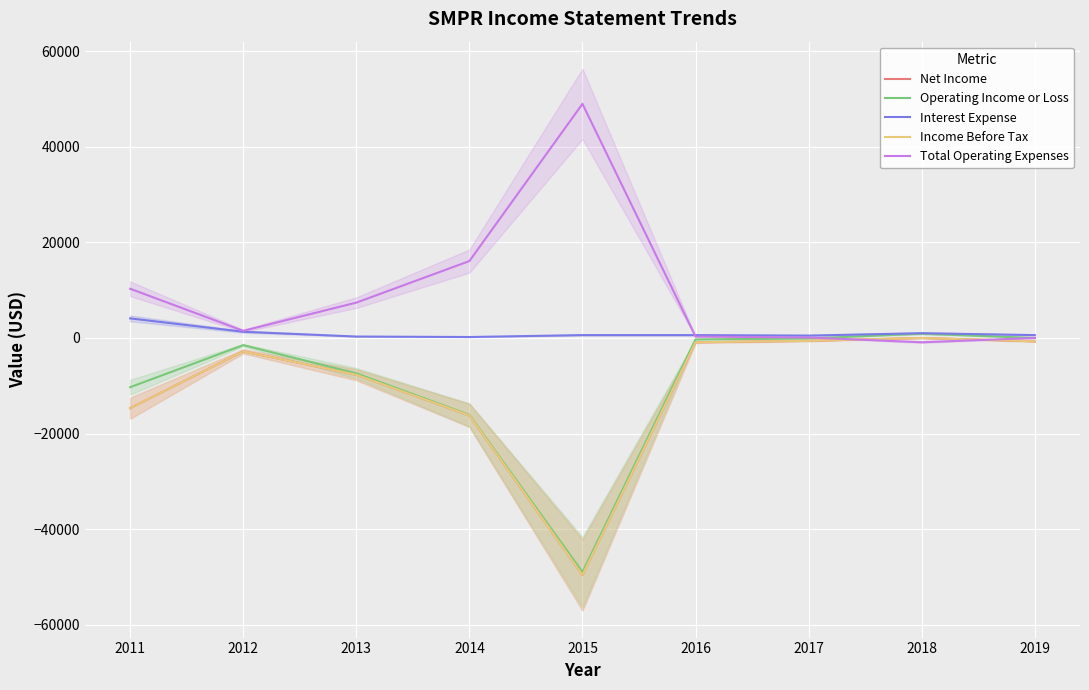

Between 2013 and 2019, which series saw the biggest shift?

Operating Income or Loss